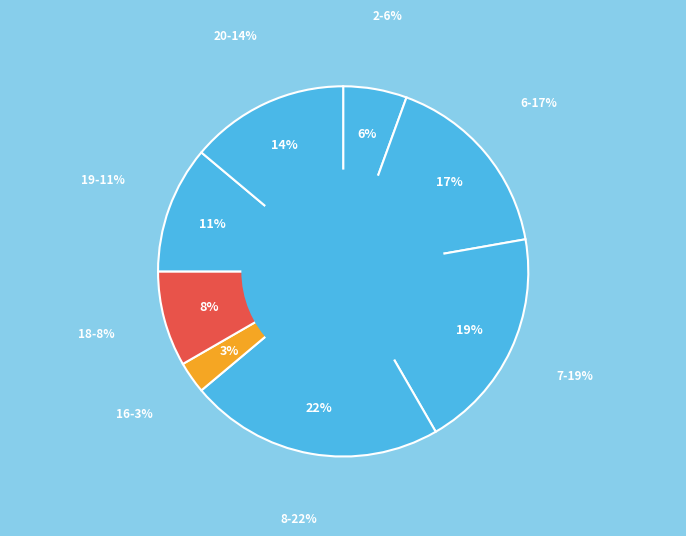

Count the number of slices in the pie.

9